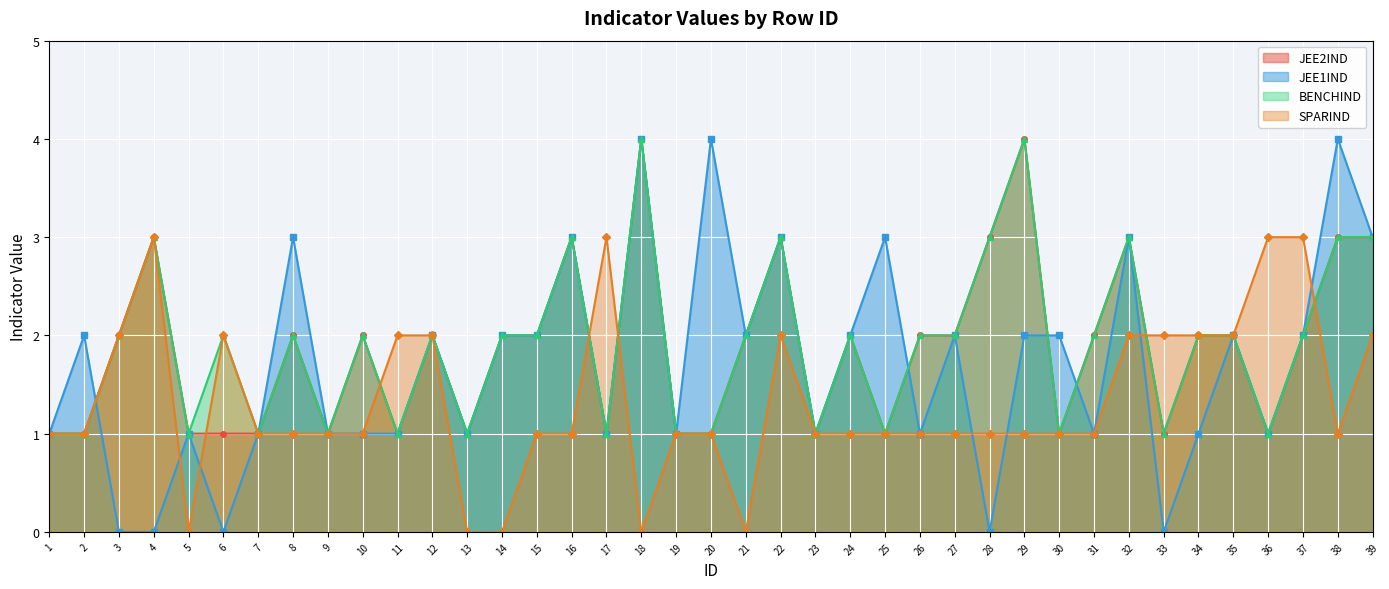

What is the difference between the second highest and second lowest values in the SPARIND series?

3